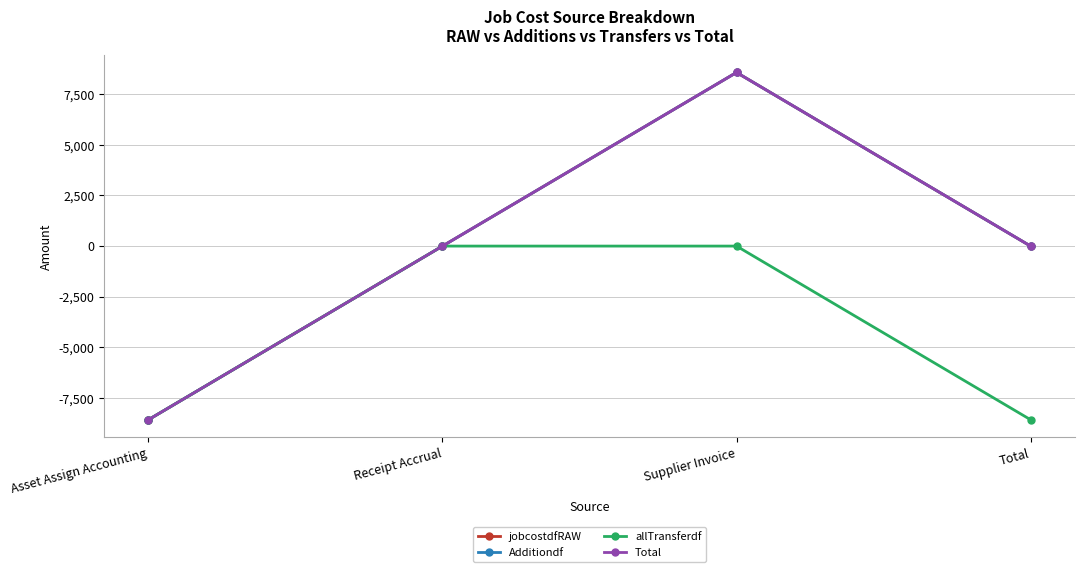

What are all the series names shown in the legend?

jobcostdfRAW, Additiondf, allTransferdf, Total